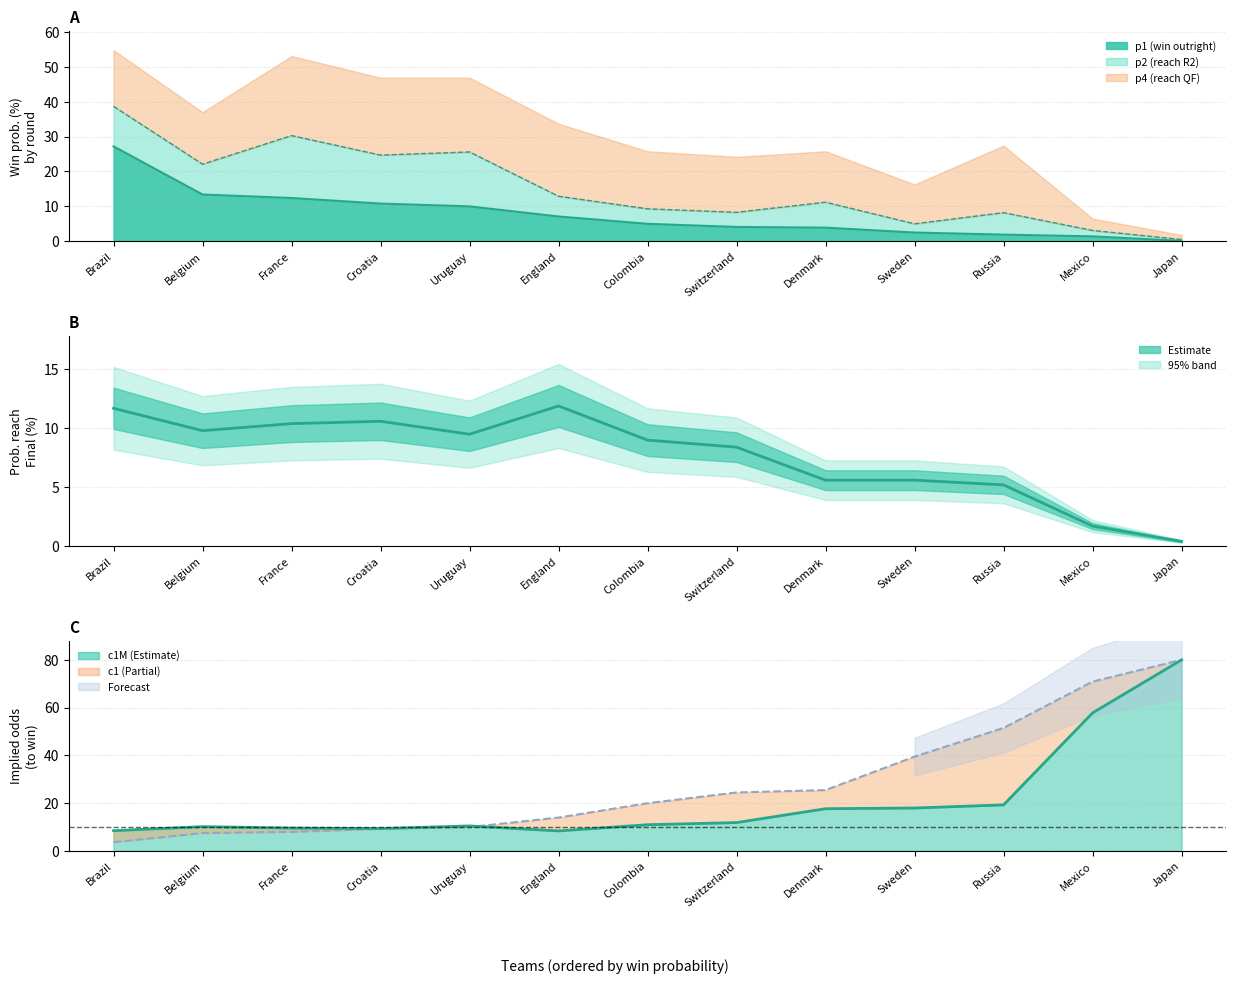

Which series ends up on top after the final intersection of p1M line and c1M line?

c1M line